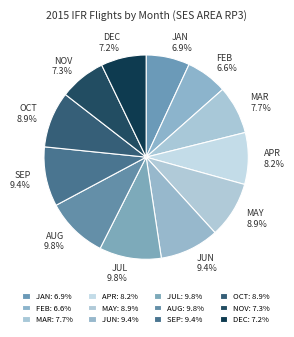

Is it true that JUL is 10% of the pie?

True